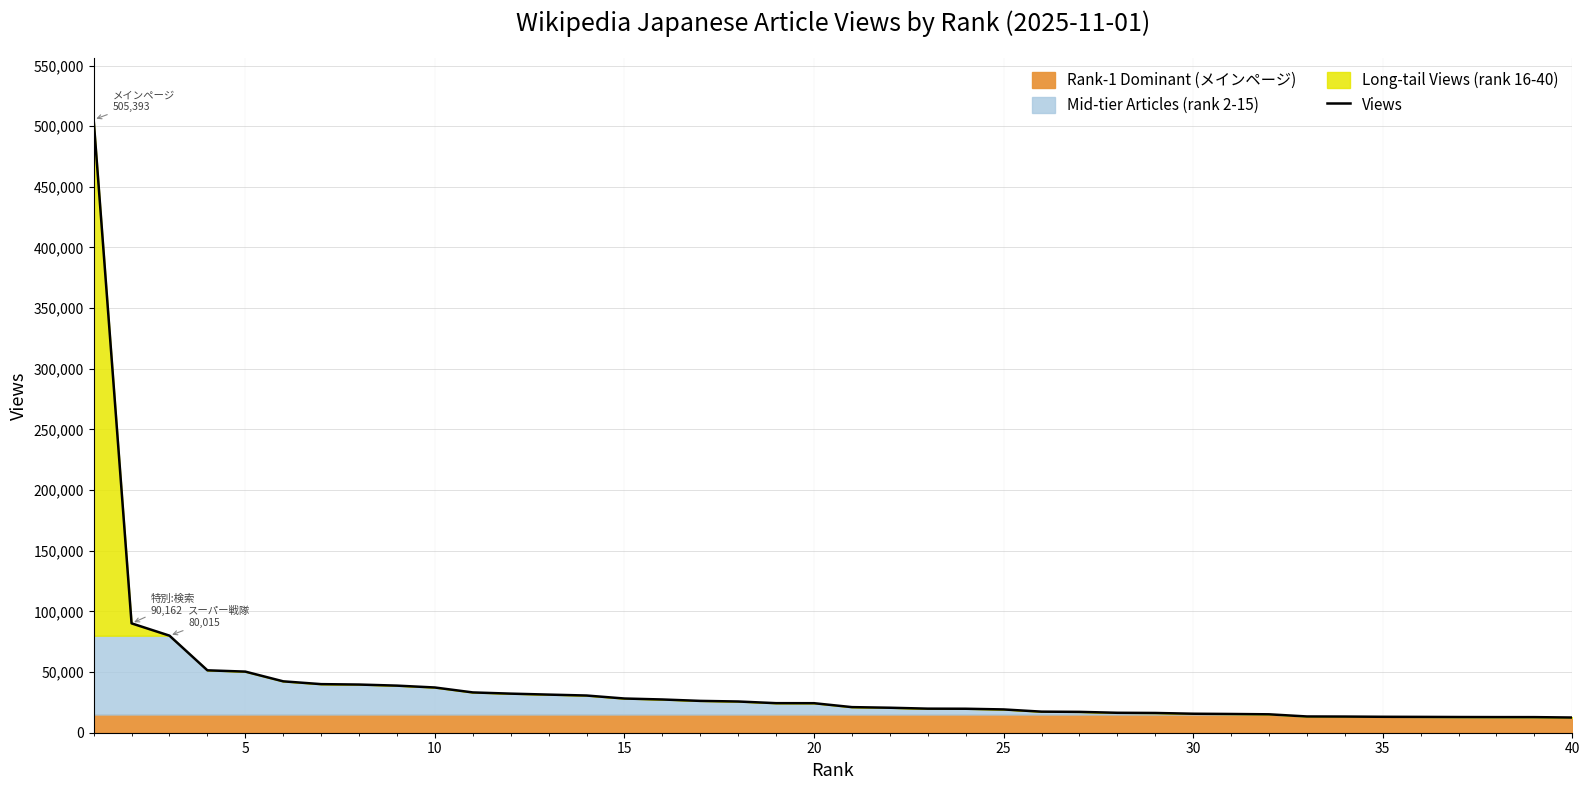

What is the minimum value for Views?

12527